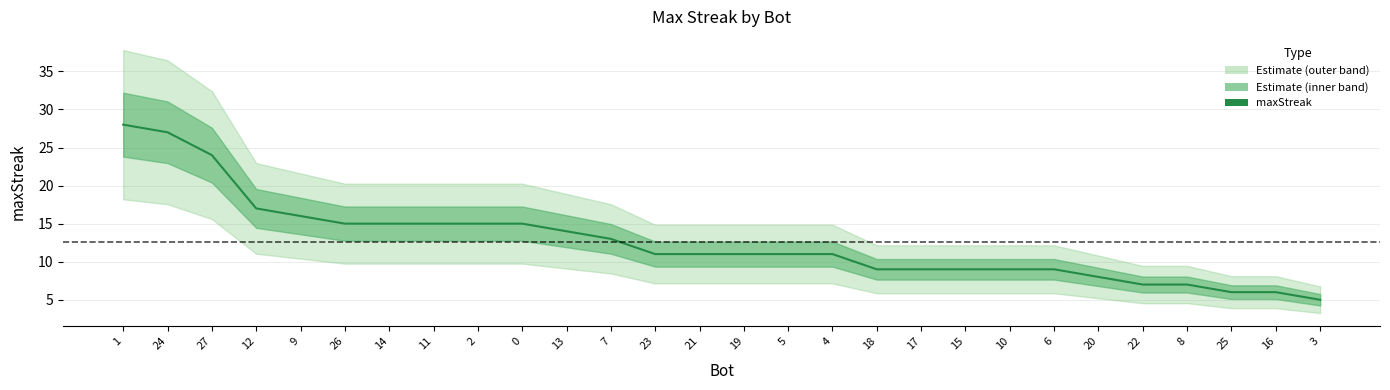

What is the difference between the values at 8 and 16?

1